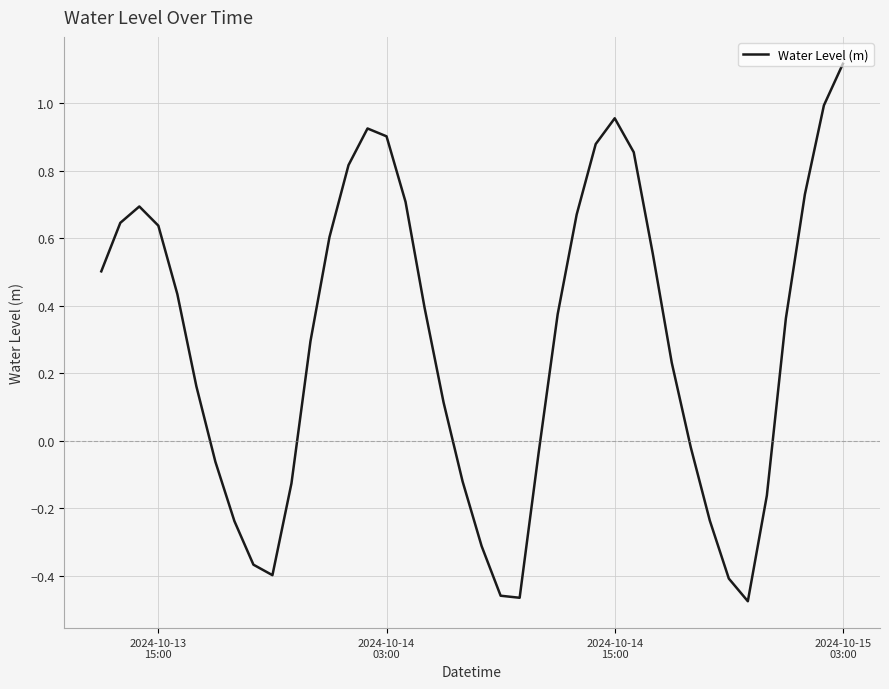

What is the difference between the maximum and minimum values?

1.6